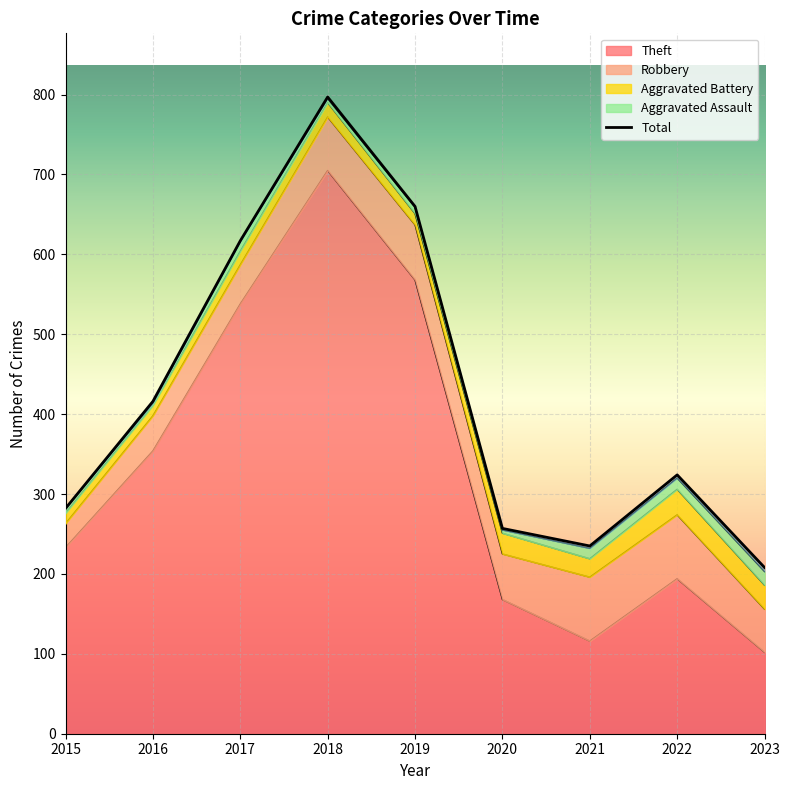

What is the average value of the Robbery series?

59